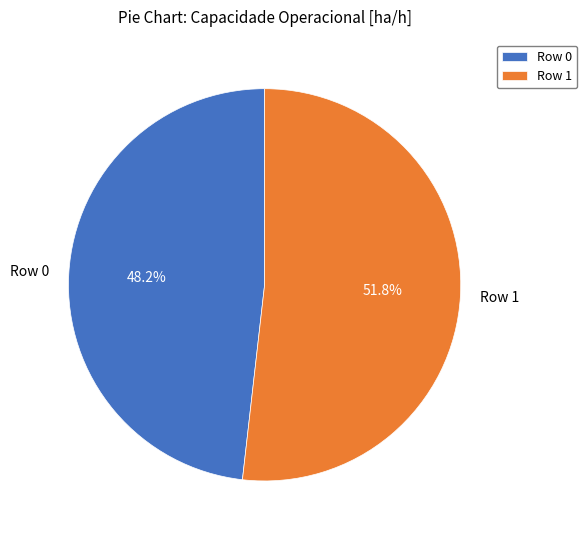

How many segments does this pie chart have?

2